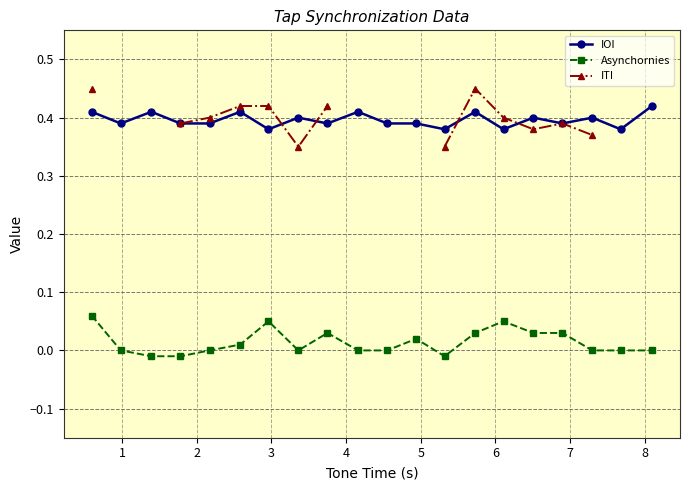

How many values in Asynchornies are above zero?

9